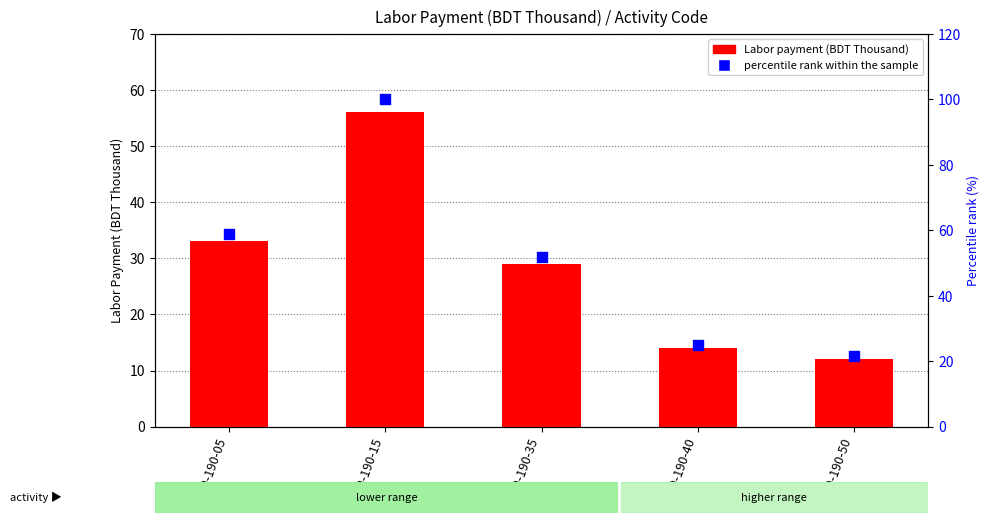

Is the value of percentile rank within the sample at 40-190-50 greater than the value of Labor payment (BDT Thousand) at 40-190-40?

Yes